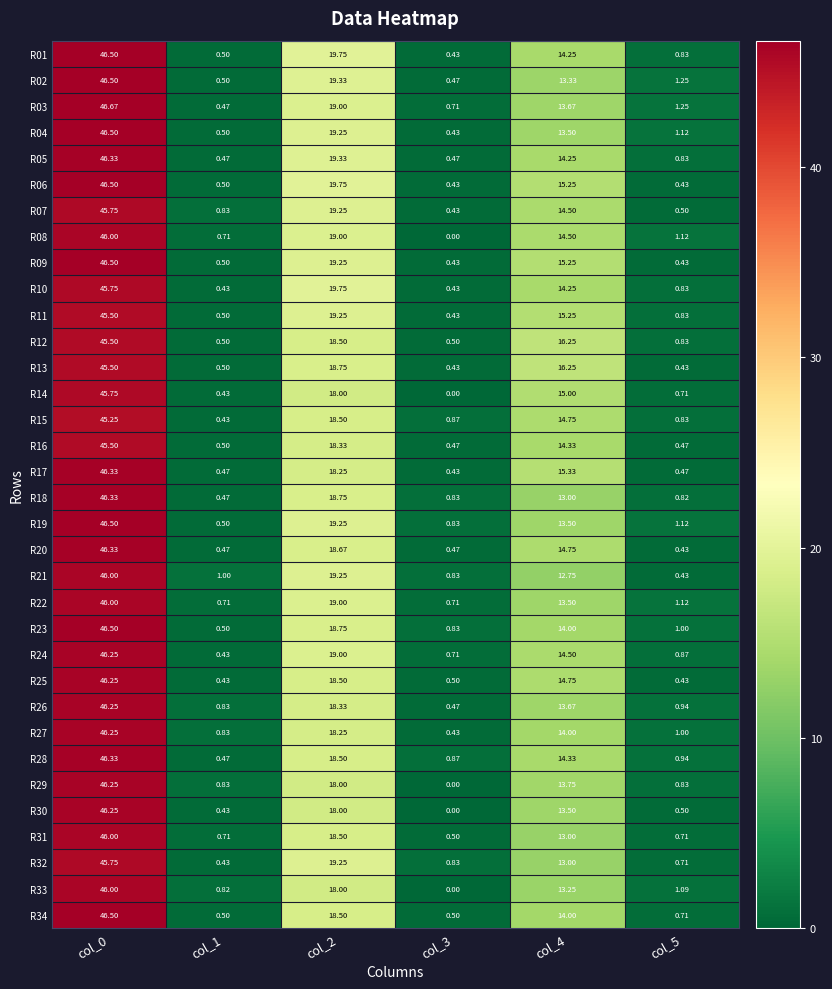

Is the value of R25 at col_1 greater than the value of R22 at col_5?

No